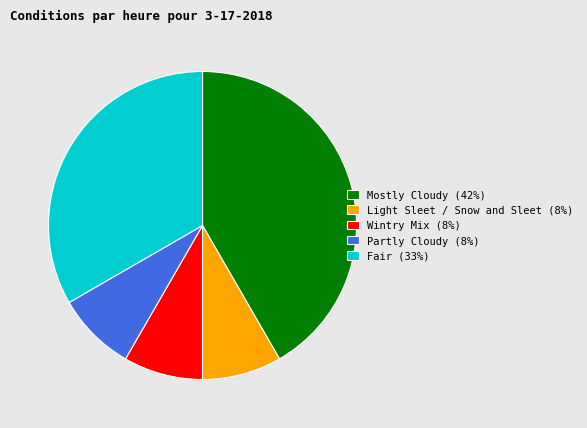

Do Wintry Mix (8%) and Light Sleet / Snow and Sleet (8%) together represent more than half of the pie?

No